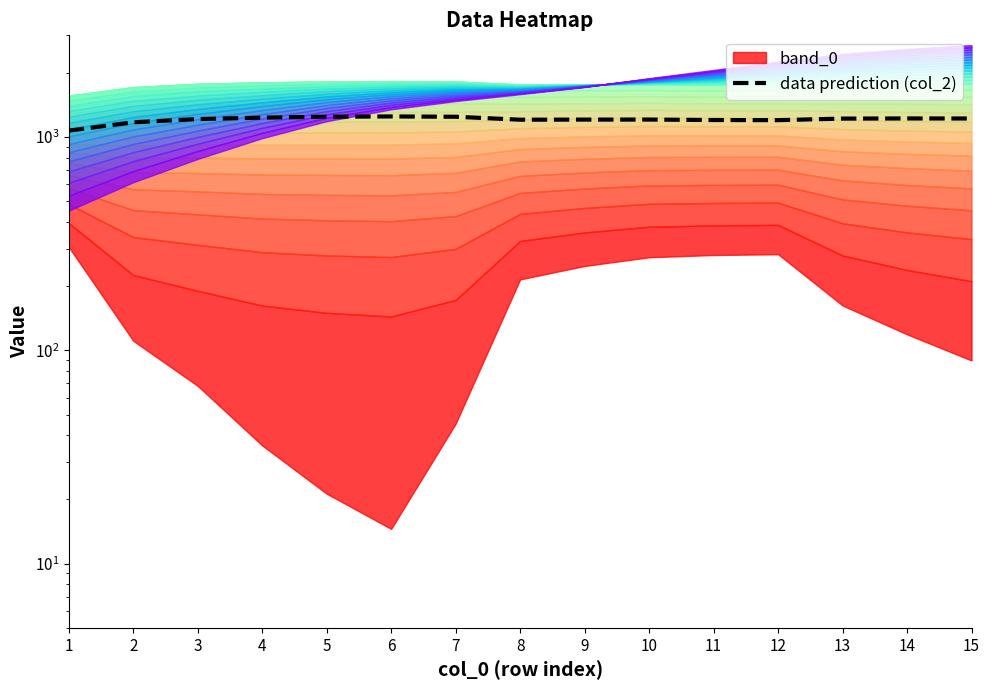

What is the smallest value displayed?

1072.6